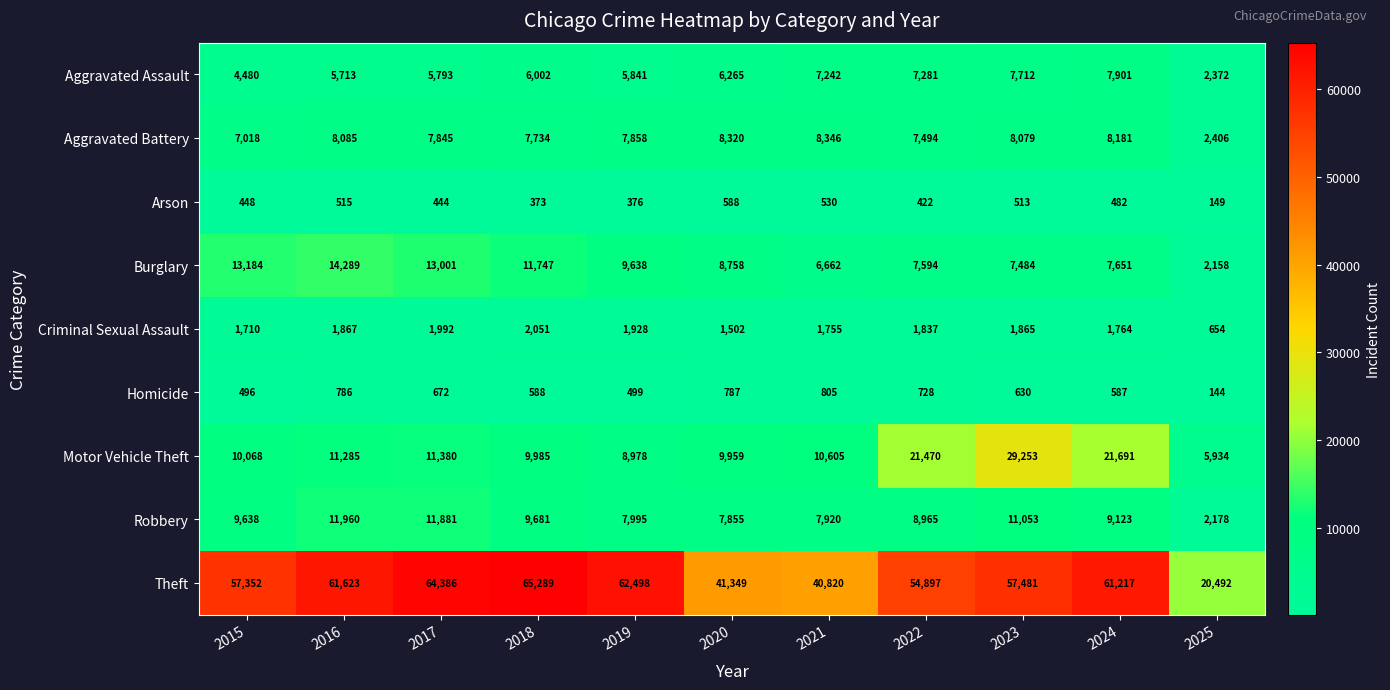

What is the total value across all series at 2023?

124070